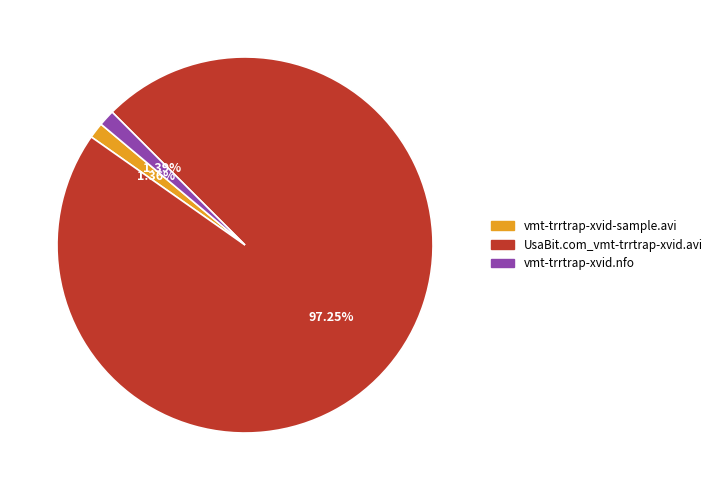

Is there a majority slice in this chart?

Yes